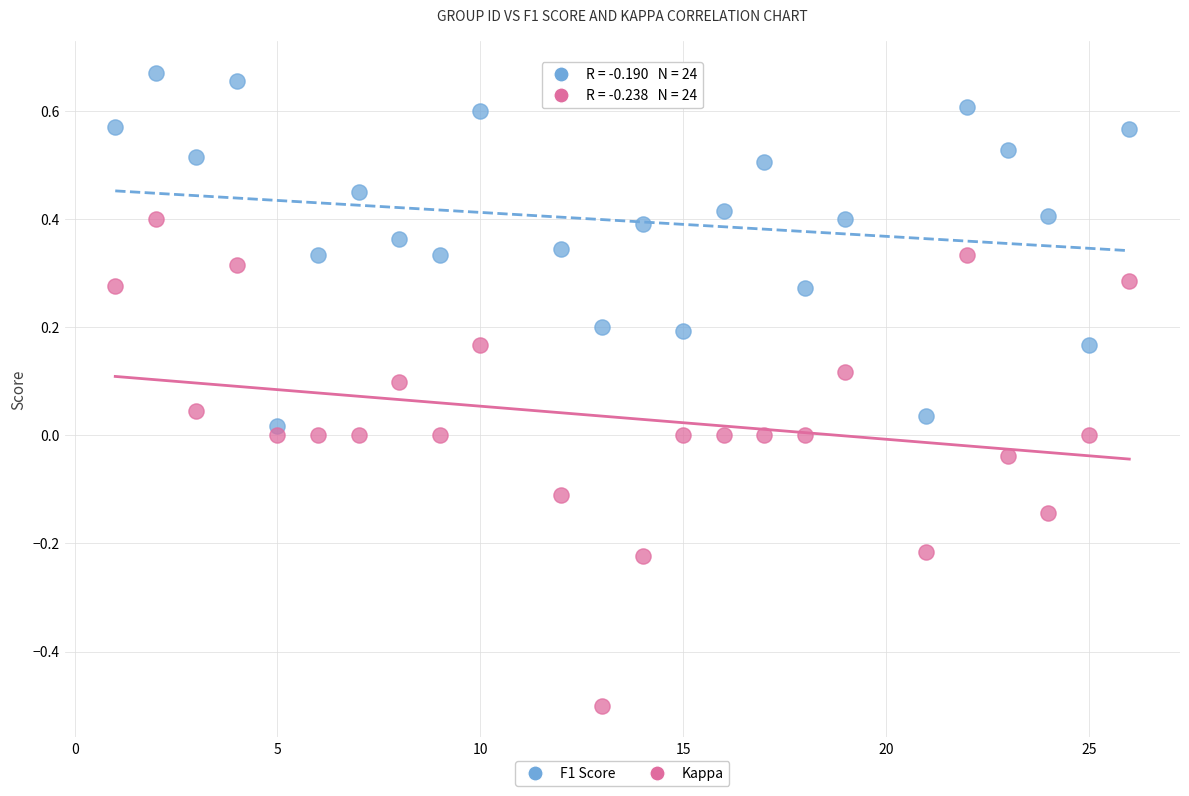

Which series reaches the minimum Y coordinate?

Kappa